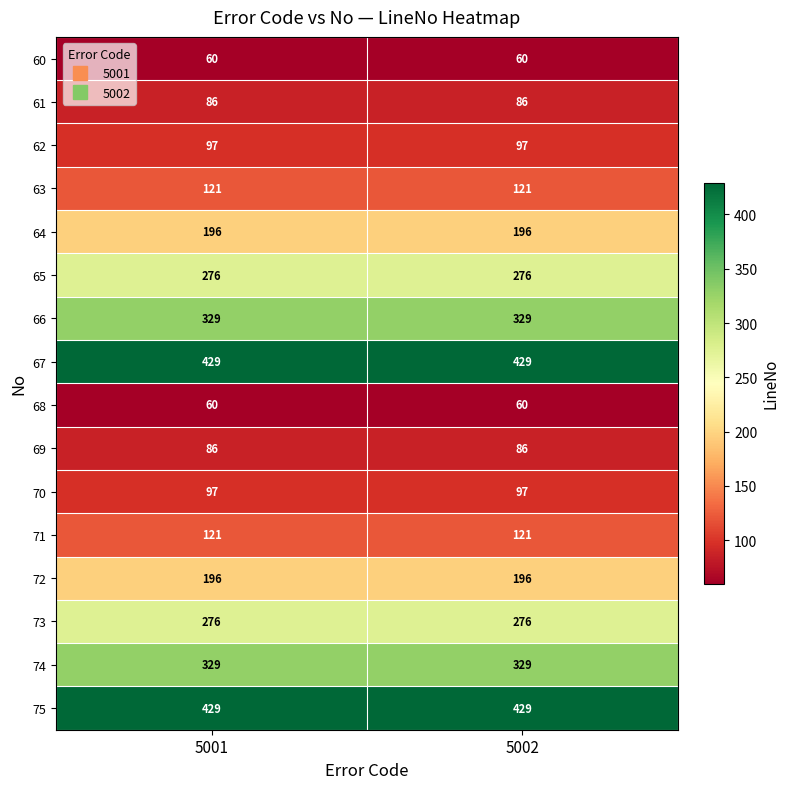

True or false: 74 has a value of 329 at 5001.

True